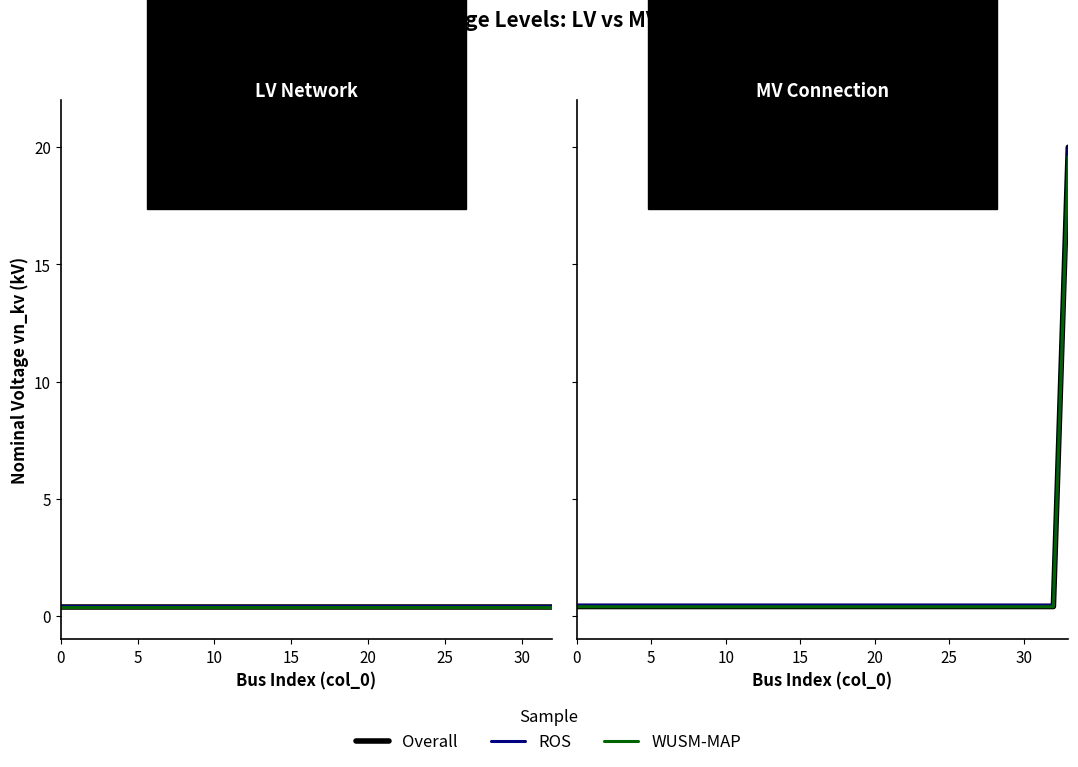

Between 23 and 25, which series saw the biggest shift?

Overall